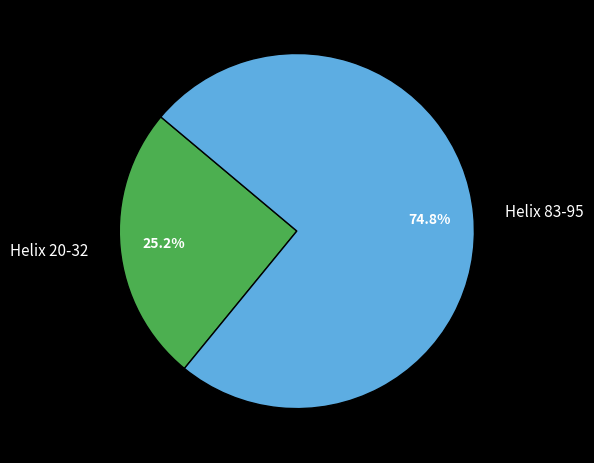

Which slice is the largest?

Helix 83-95